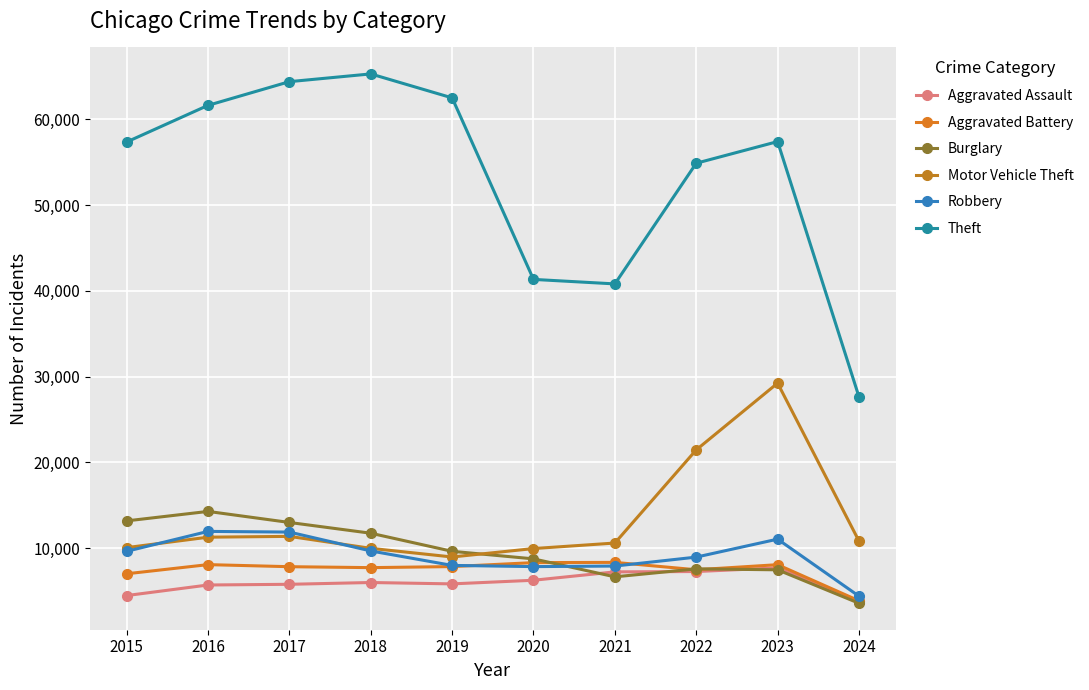

Is this an area chart (filled region under the line)?

No